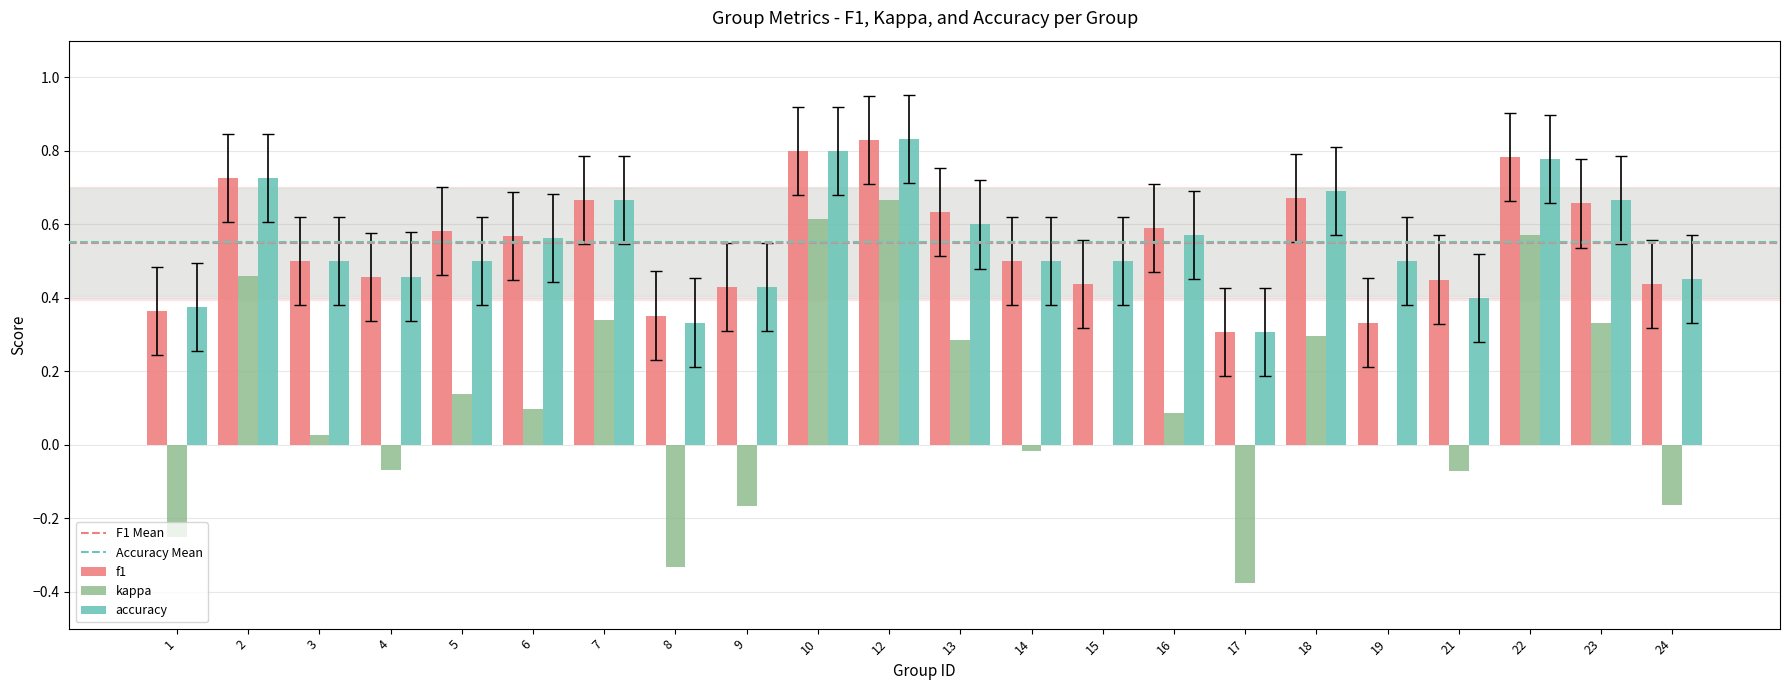

How many categories are shown in the chart?

22